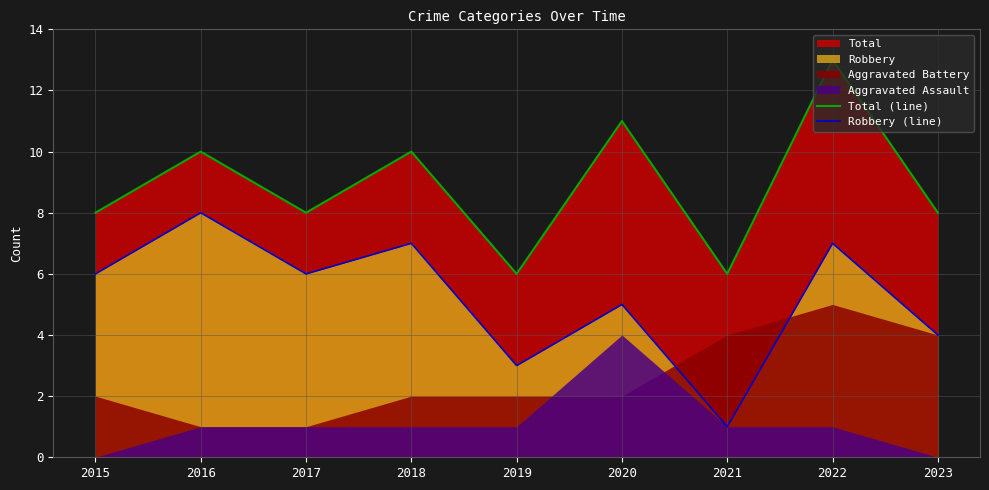

What is the difference between the Robbery (line) values at 2019 and 2015?

3